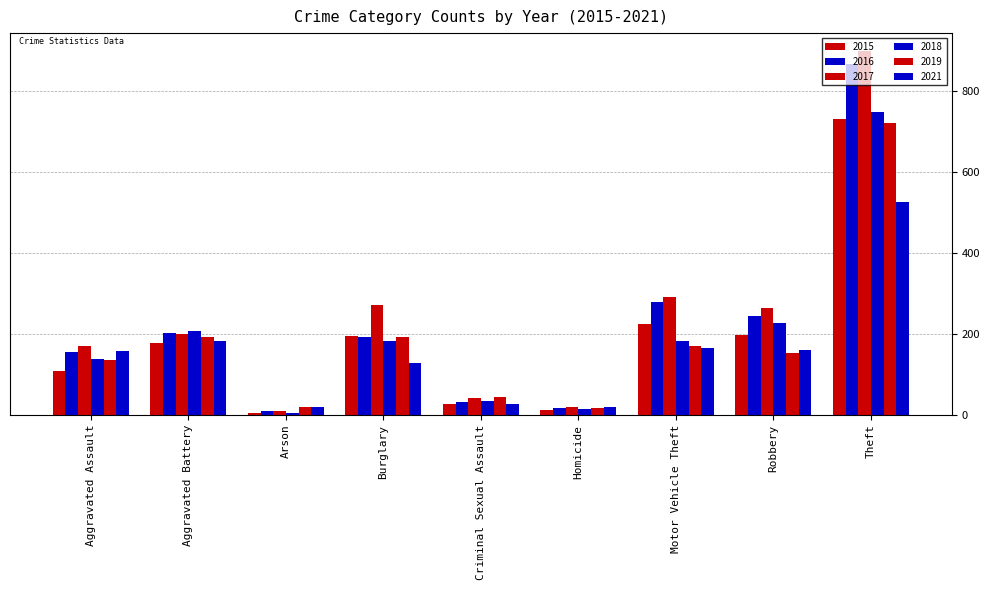

How many data points in 2016 are less than 194?

4